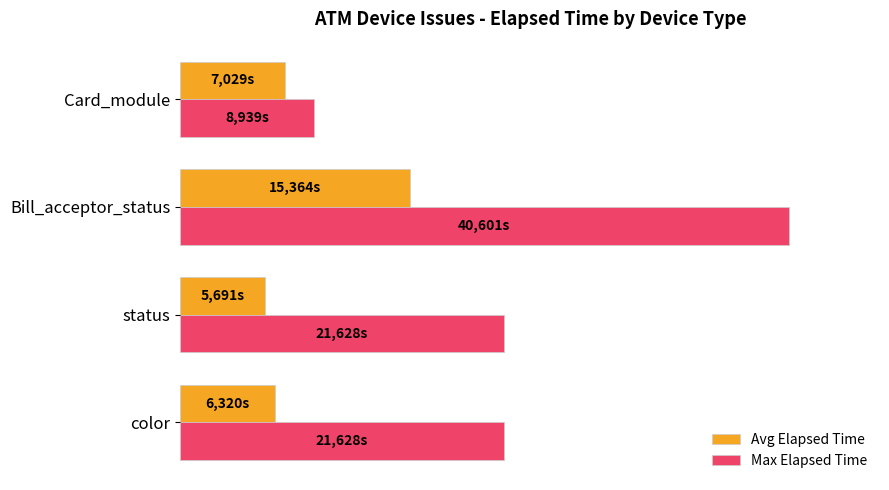

Rank the series by their average value, from highest to lowest.

Max Elapsed Time, Avg Elapsed Time